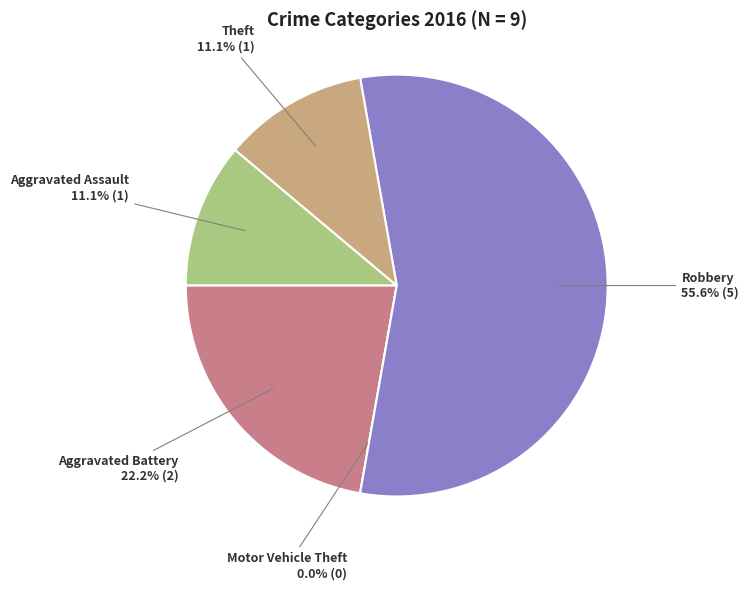

Which slice is the largest?

Robbery